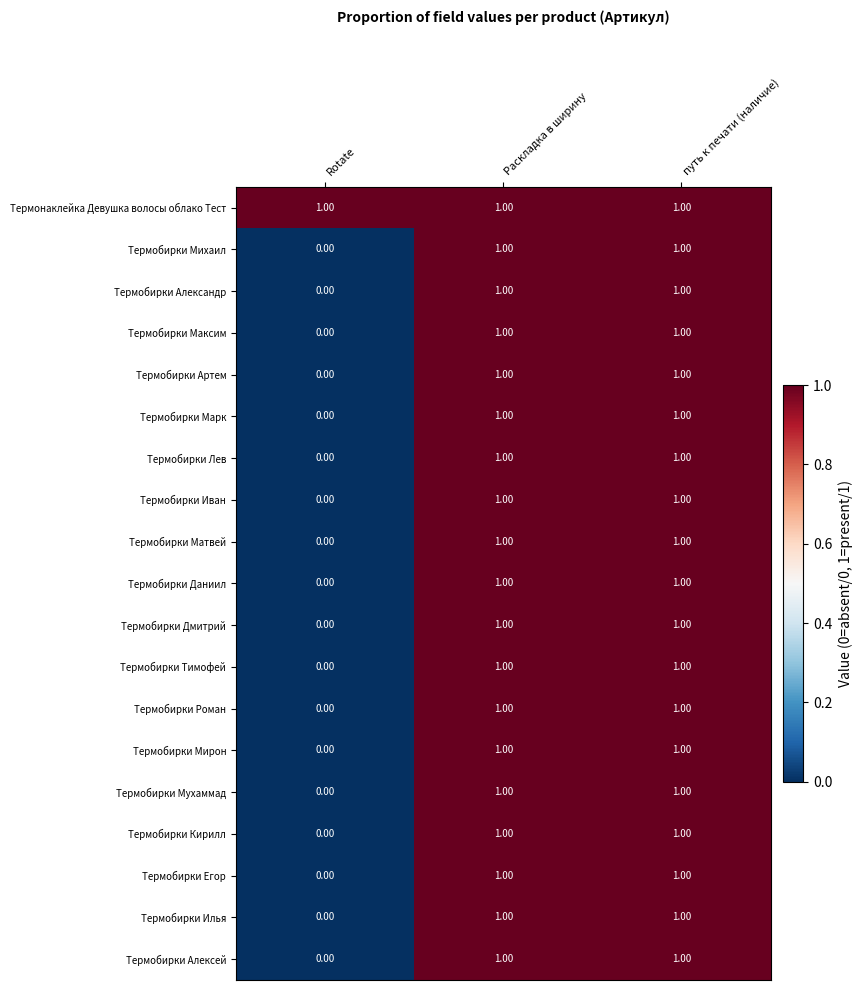

Which label corresponds to the smallest value in the chart?

Rotate